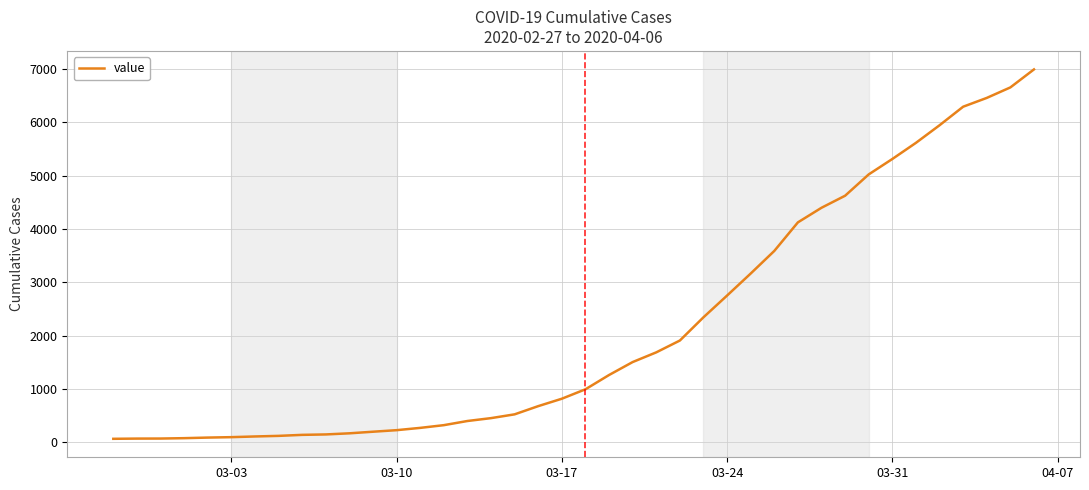

What is the maximum value shown in the chart?

6995